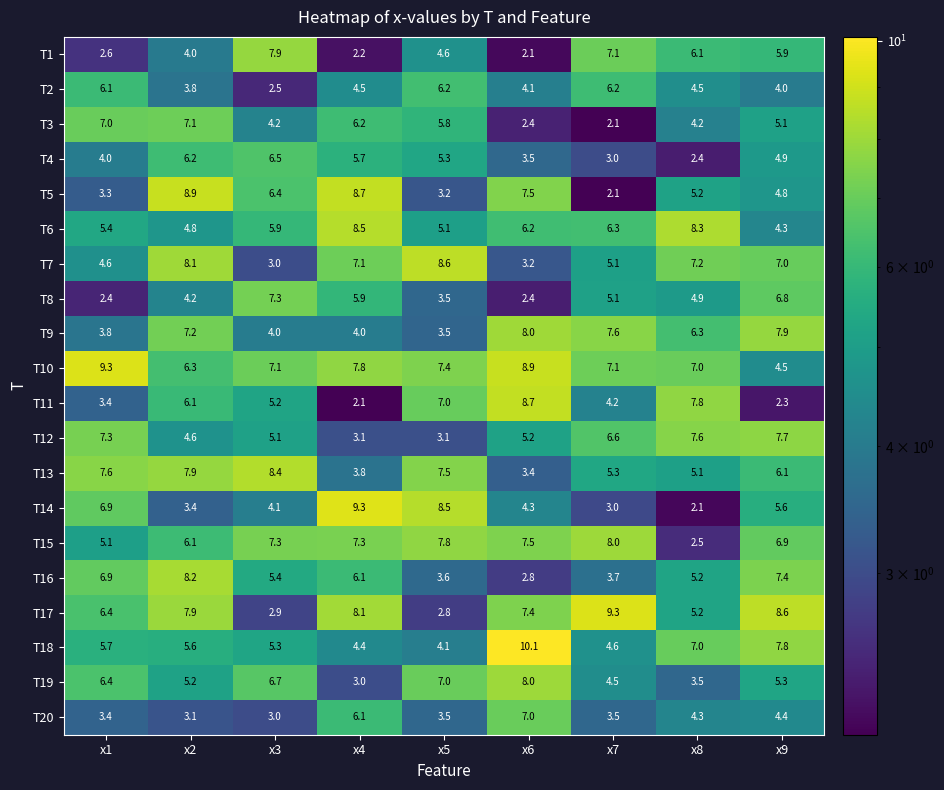

Rank the categories by T19 value from lowest to highest.

x4, x8, x7, x2, x9, x1, x3, x5, x6